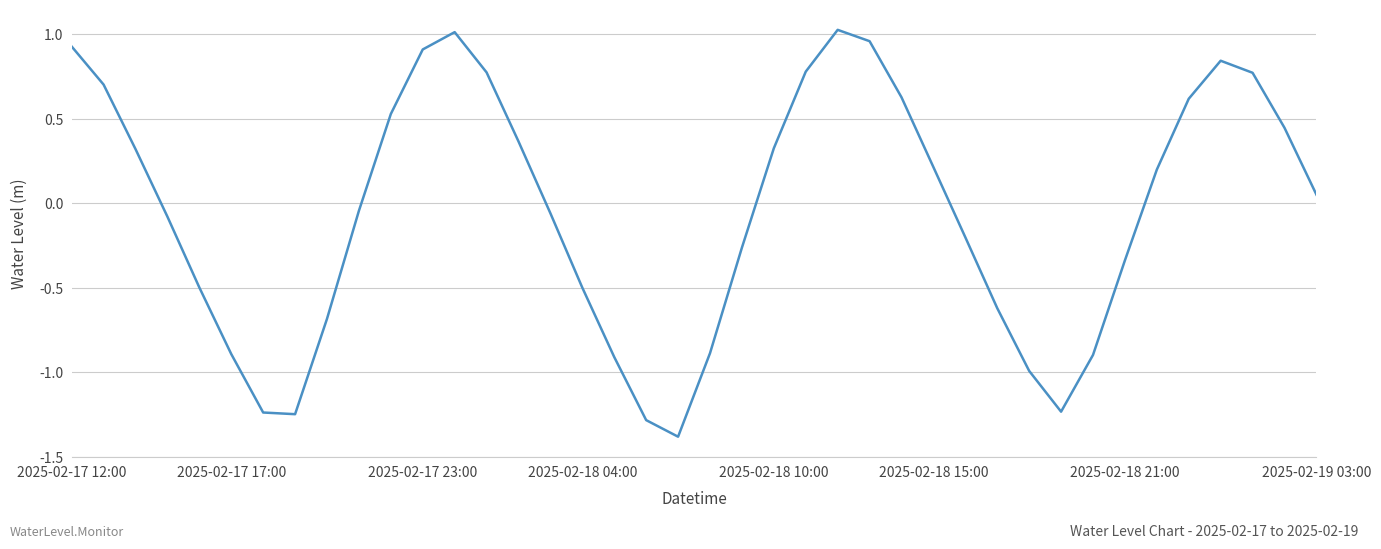

What is the smallest value displayed?

-1.4